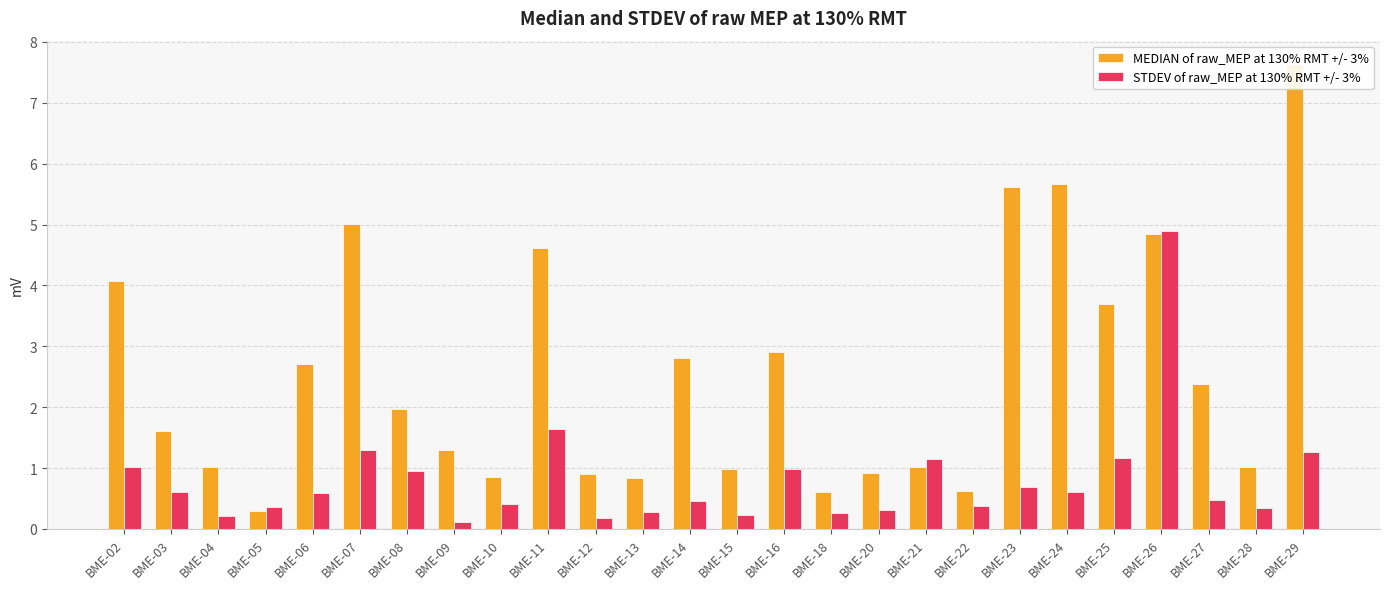

At BME-12, list the series in order from largest to smallest.

MEDIAN of raw_MEP at 130% RMT +/- 3%, STDEV of raw_MEP at 130% RMT +/- 3%